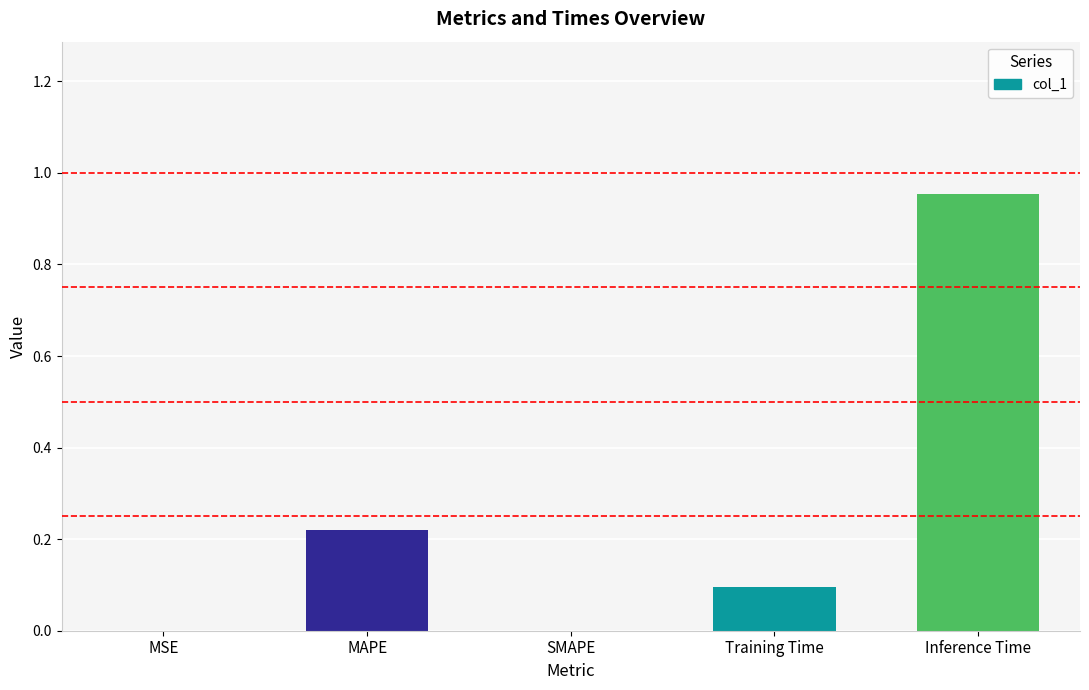

Is it true that the value at MAPE is 0.1?

False